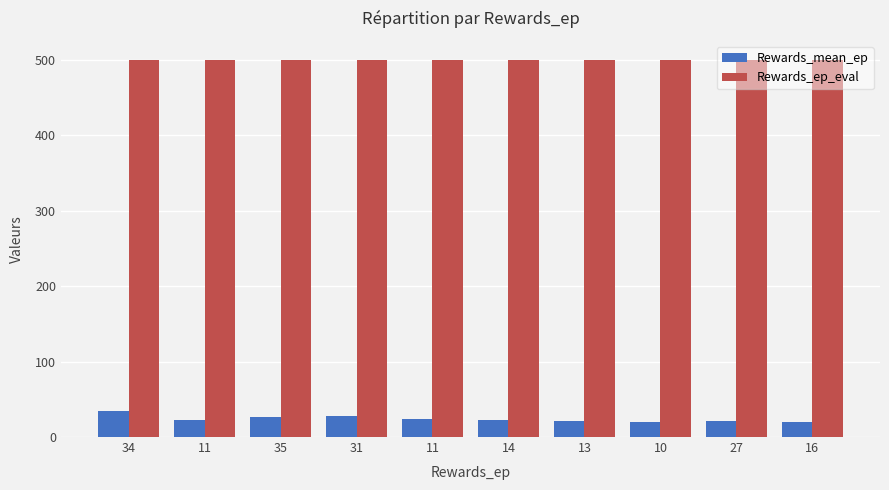

At 10, list the series in order from smallest to largest.

Rewards_mean_ep, Rewards_ep_eval